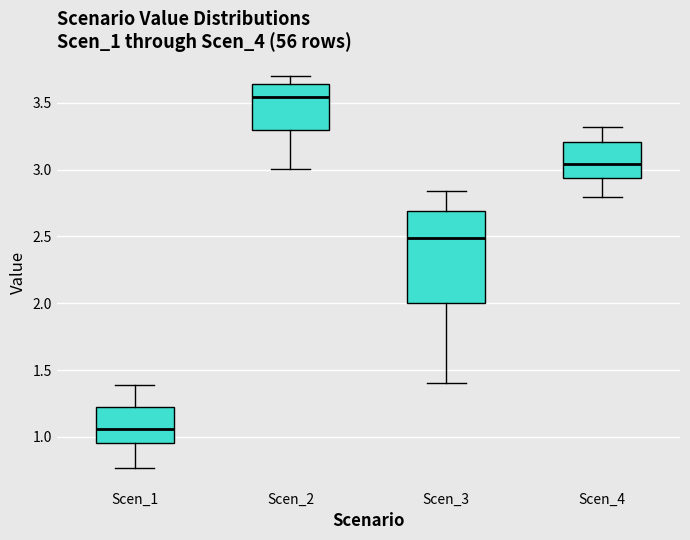

Reading left to right, read every box against the y-axis: the position of its median line, the range the box covers, and the ends of its whiskers. The values are not printed on the chart, so give them approximately, as read against the axis.

Scen_1: median 1.05, box 0.95 to 1.25, whiskers 0.75 to 1.40
Scen_2: median 3.55, box 3.30 to 3.65, whiskers 3.00 to 3.70
Scen_3: median 2.50, box 2.00 to 2.70, whiskers 1.40 to 2.85
Scen_4: median 3.05, box 2.95 to 3.20, whiskers 2.80 to 3.30